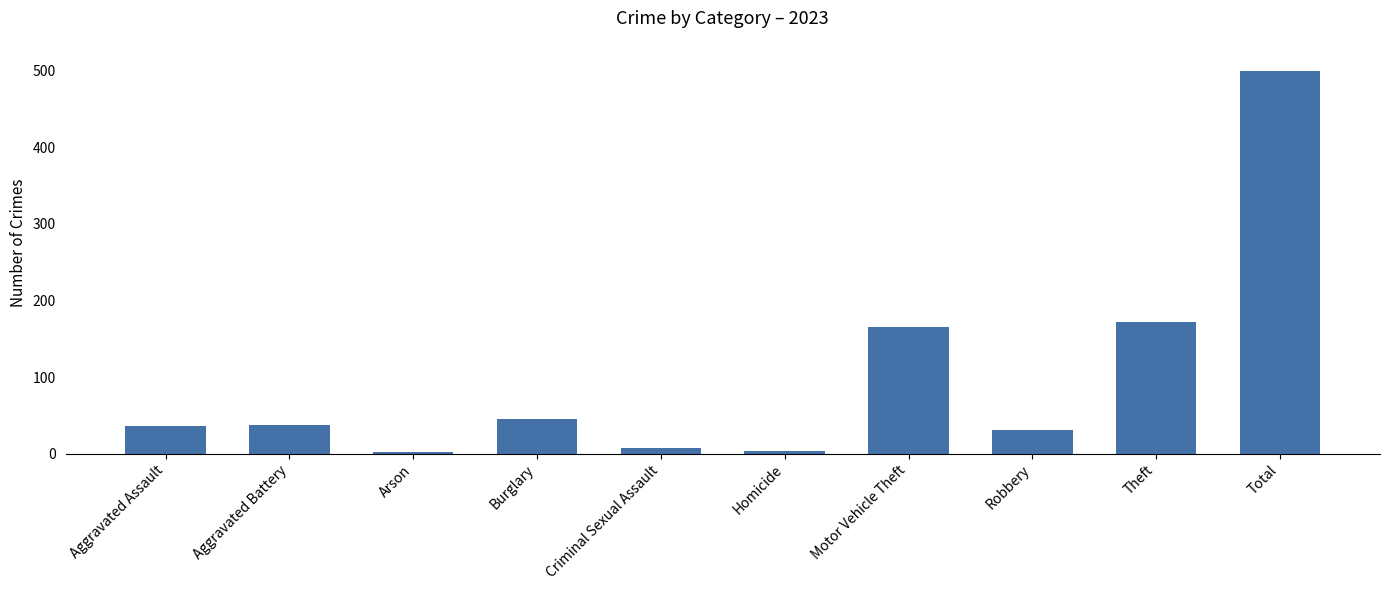

What is the label of the 5th bar from the left?

Criminal Sexual Assault